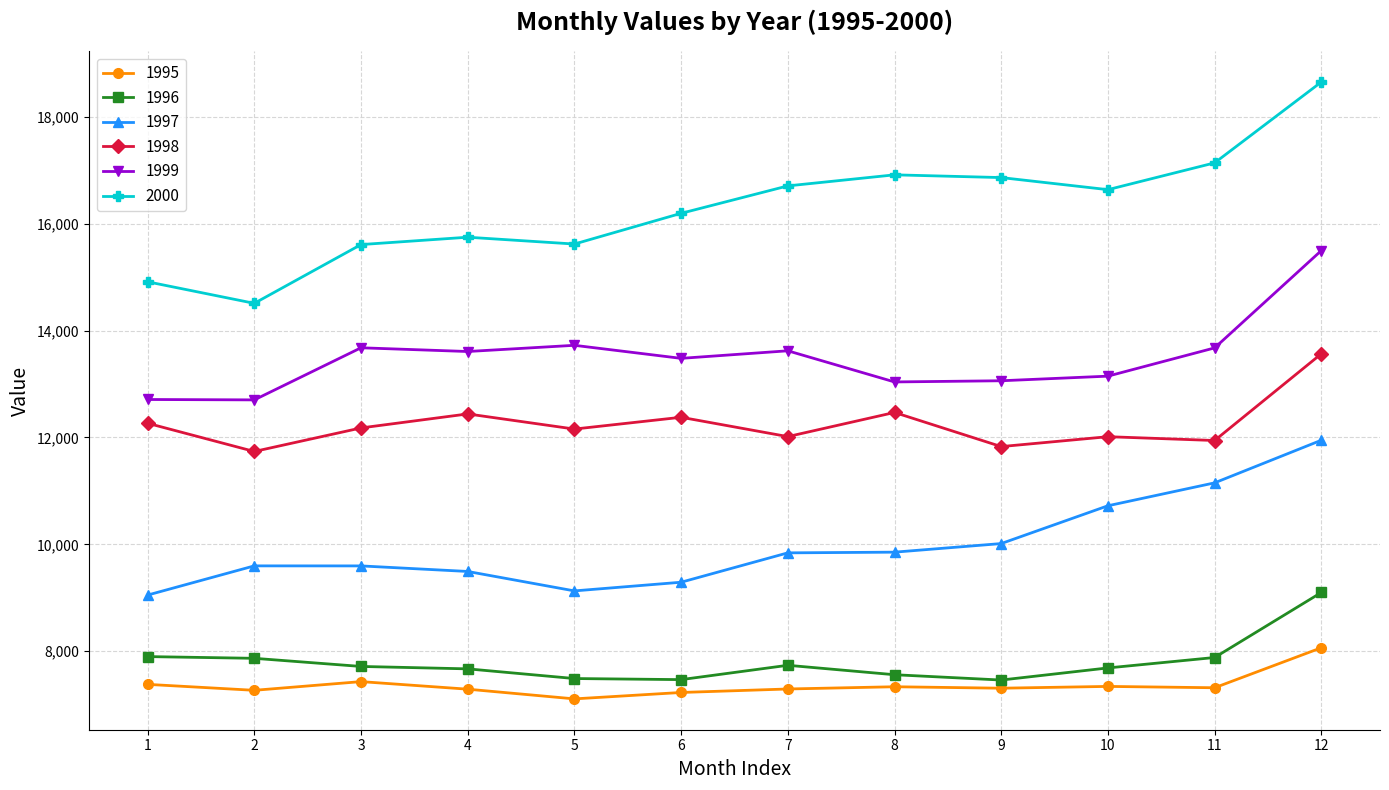

Where is the first local maximum for 1998?

4